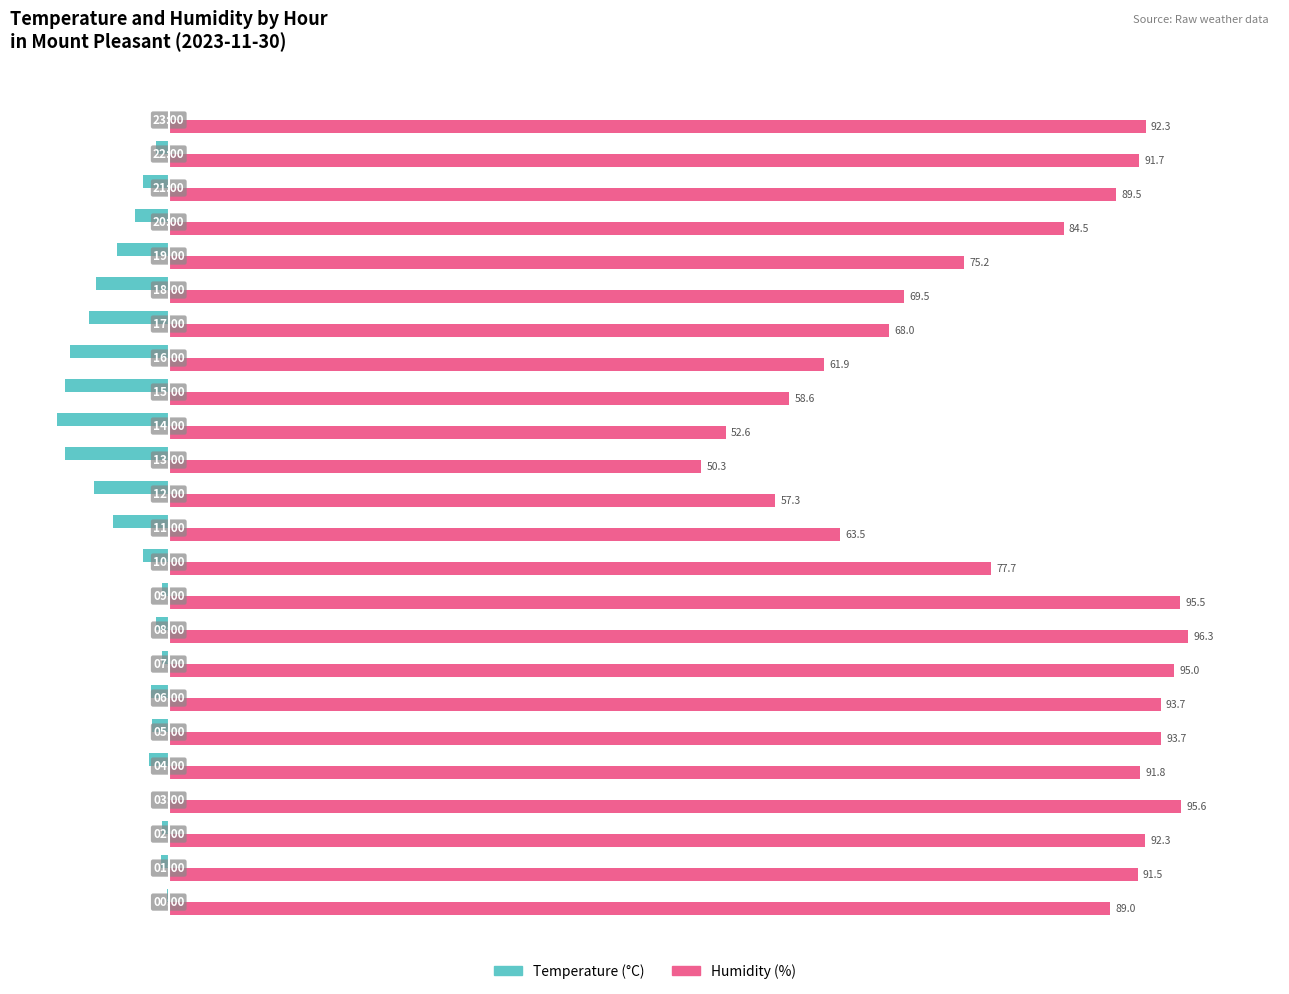

What is the maximum value shown in the chart?

96.3